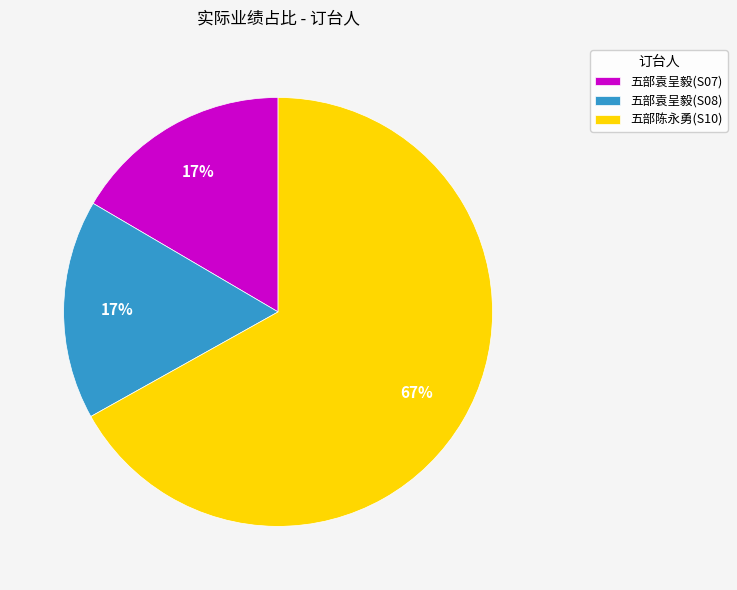

To the nearest percent, what is the average slice percentage?

33%